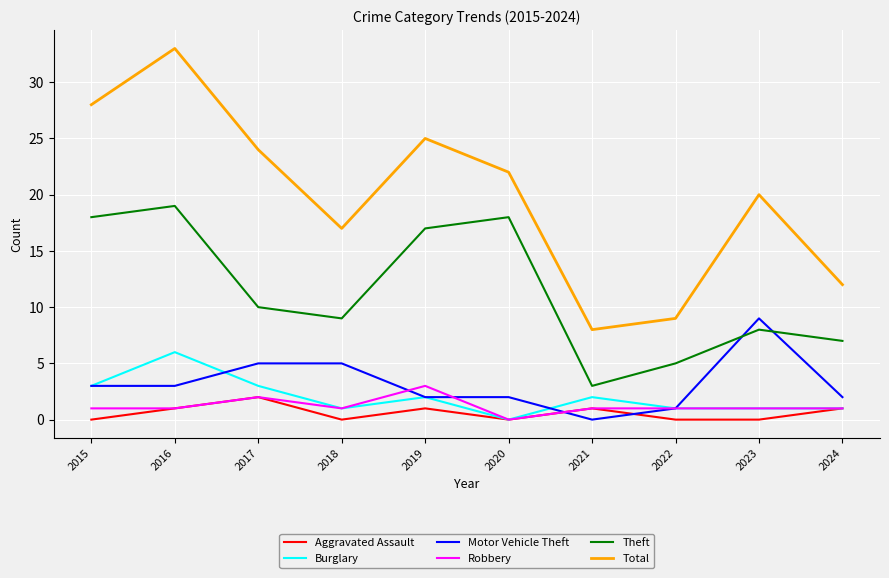

Where is the first local minimum for Aggravated Assault?

2018